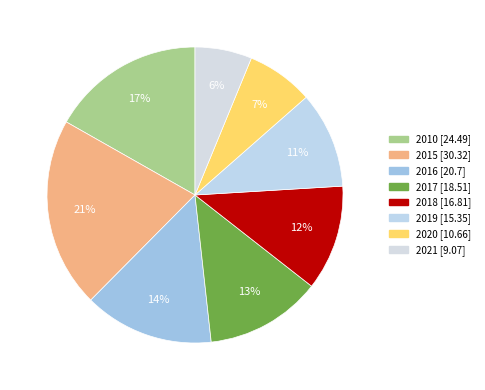

Is it true that 2017 is 13% of the pie?

True